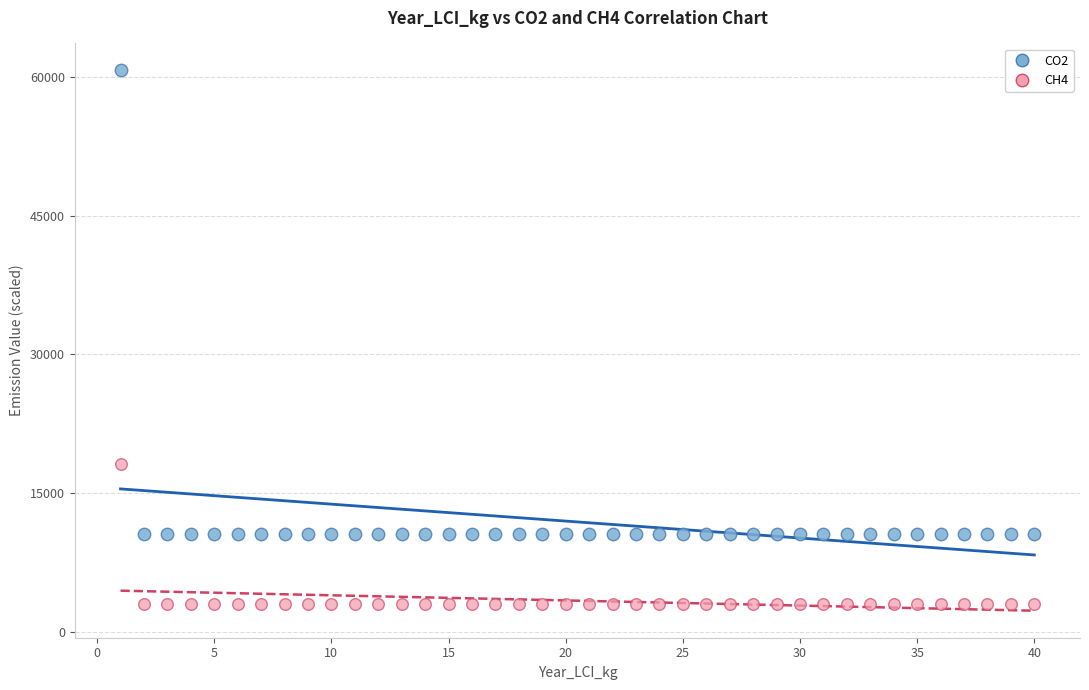

Across all data points, what is the range of X values (max minus min)?

39.0